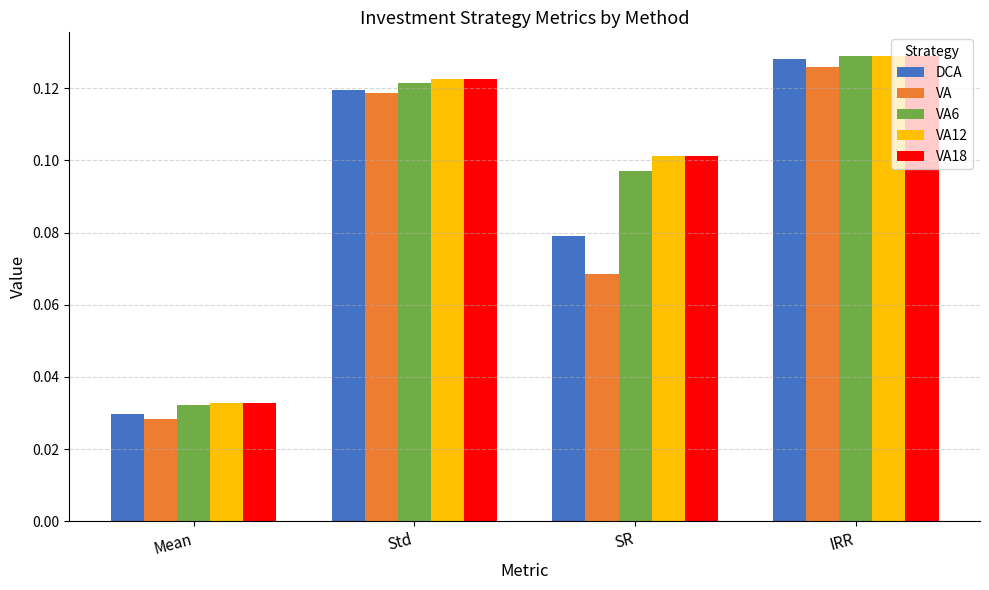

What position from the right is Mean?

4